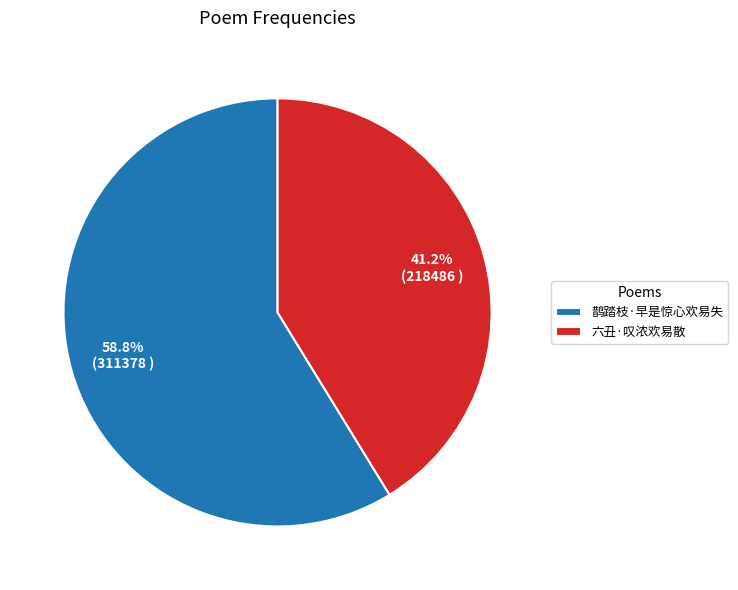

The 六丑·叹浓欢易散 slice represents 41% of the pie. True or false?

True